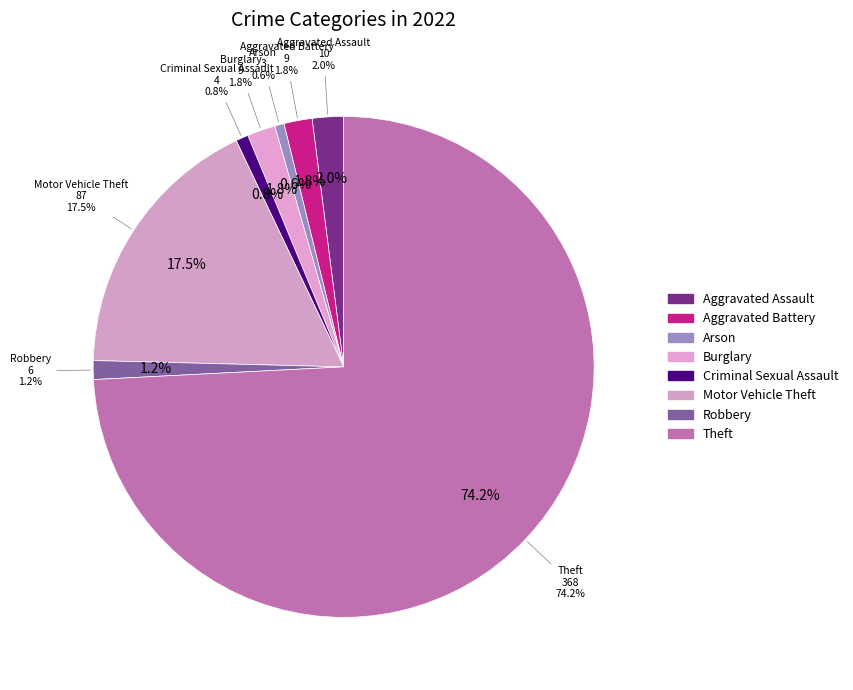

What is the ratio of the value at Criminal Sexual Assault to the value at Aggravated Assault?

0.4